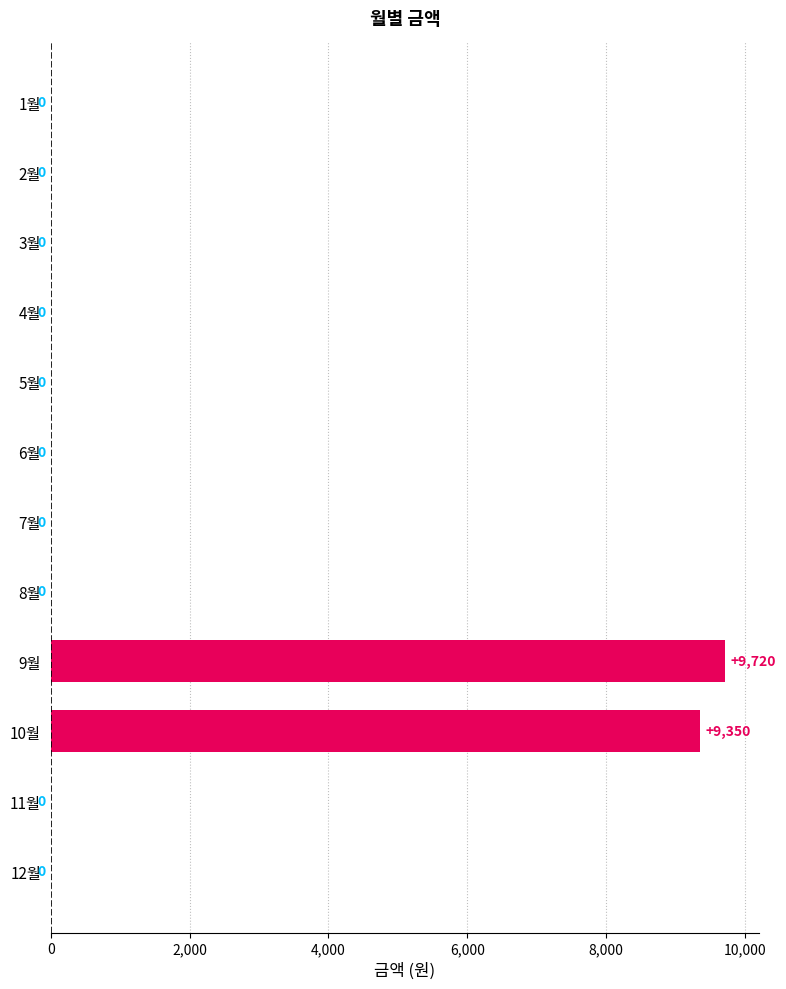

Reading bottom to top, list all the values displayed in this chart.

12월=0	11월=0	10월=9350	9월=9720	8월=0	7월=0	6월=0	5월=0	4월=0	3월=0	2월=0	1월=0